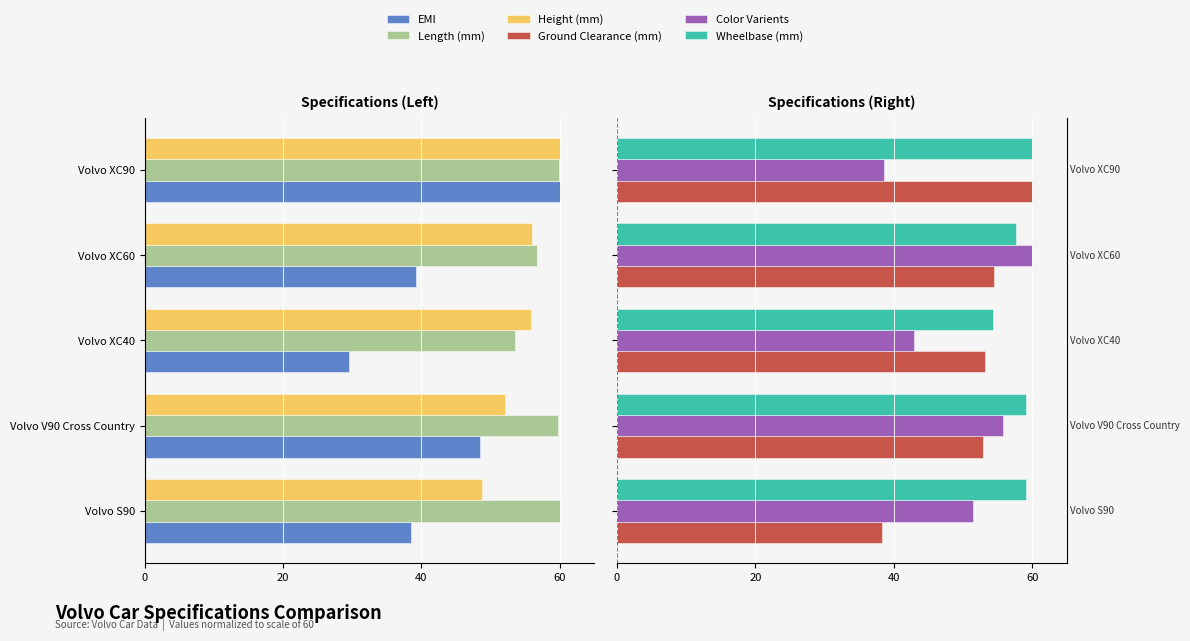

List the series in order of their peak value, lowest first.

Length (mm), Height (mm), EMI, Ground Clearance (mm), Color Varients, Wheelbase (mm)